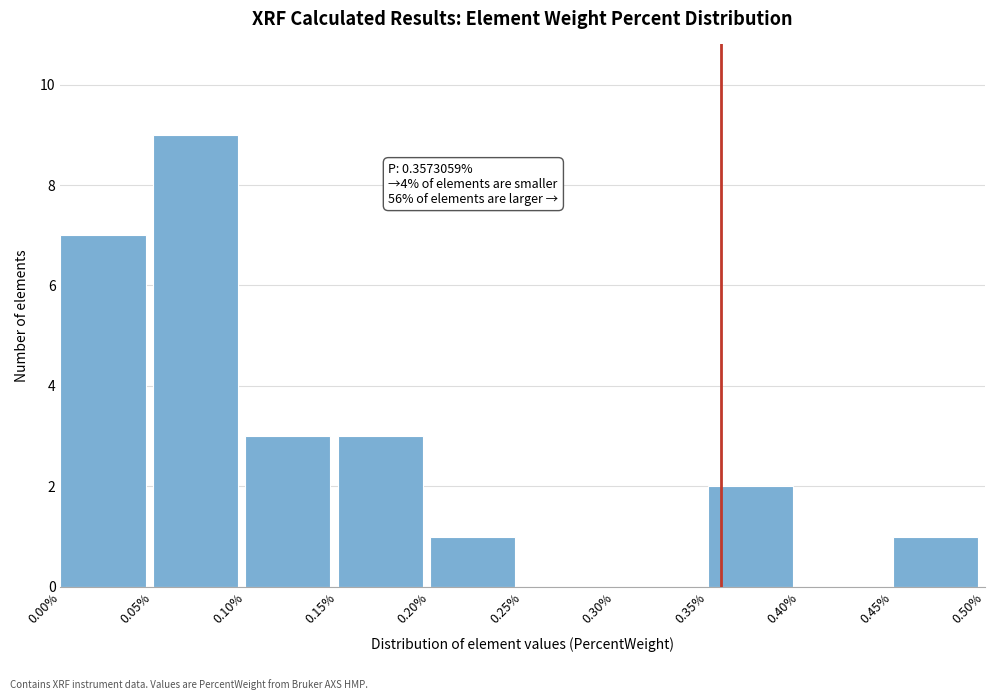

Which range on the x-axis has the tallest bar?

0.05% to 0.10%